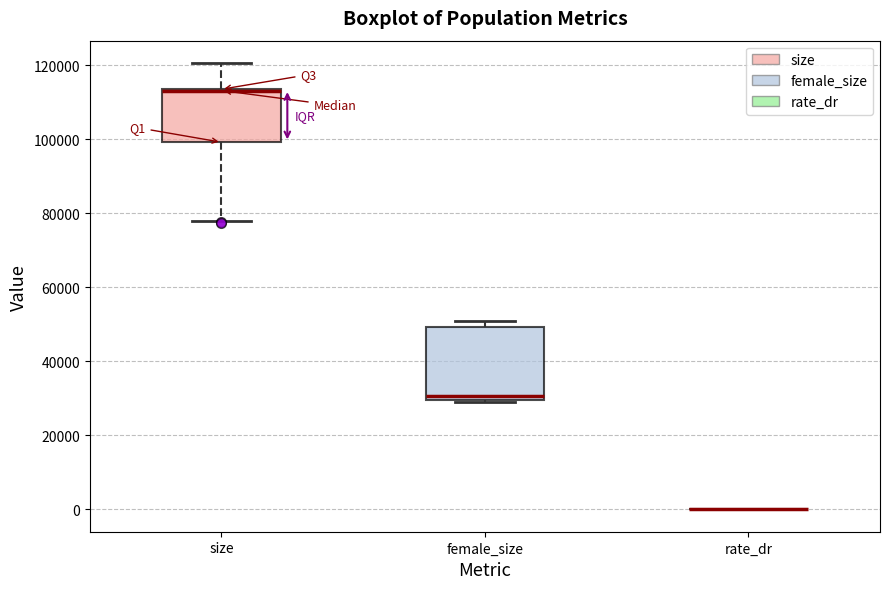

Reading left to right, read every box against the y-axis: the position of its median line, the range the box covers, and the ends of its whiskers. The values are not printed on the chart, so give them approximately, as read against the axis.

size: median 114000 (drawn on the box's upper edge), box 100000 to 114000, whiskers 78000 to 120000
female_size: median 30000 (just above the box's lower edge), box 30000 to 50000, whiskers 28000 to 50000 (just above the box's upper edge)
rate_dr: box collapsed to a line at 0, whiskers 0 to 0